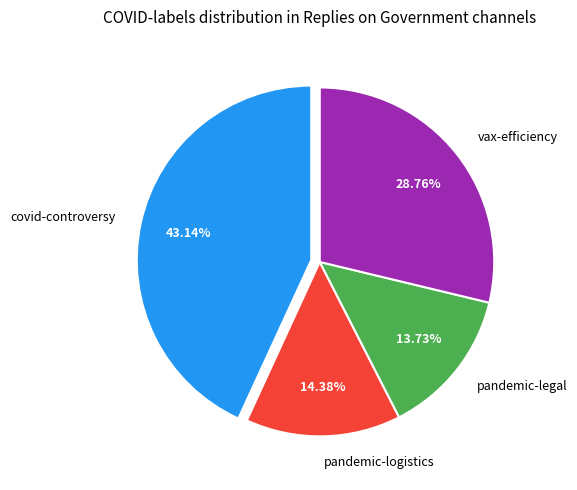

Is the sum of pandemic-legal and vax-efficiency greater than half?

No